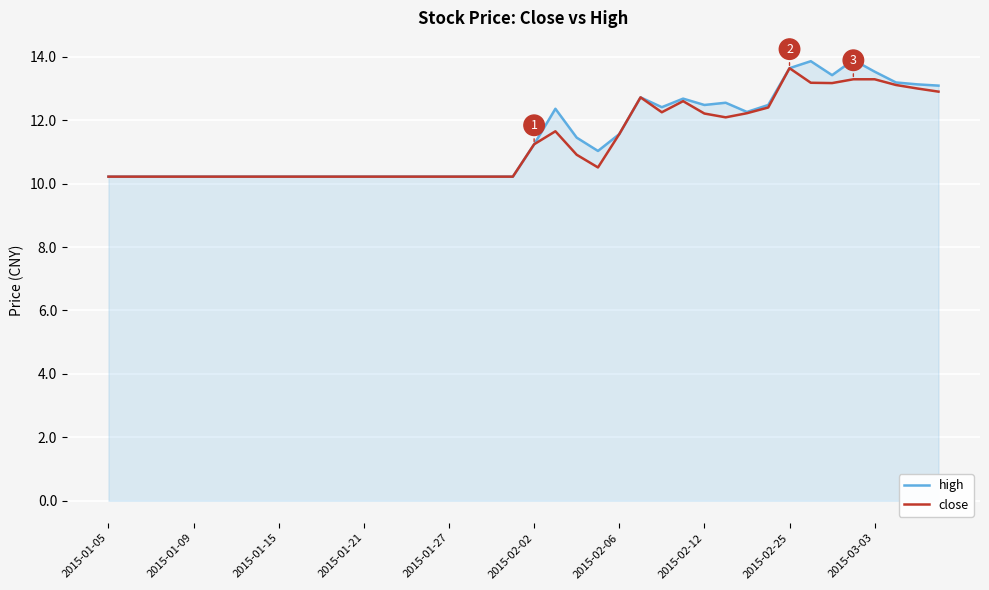

How many lines are shown in the chart?

2